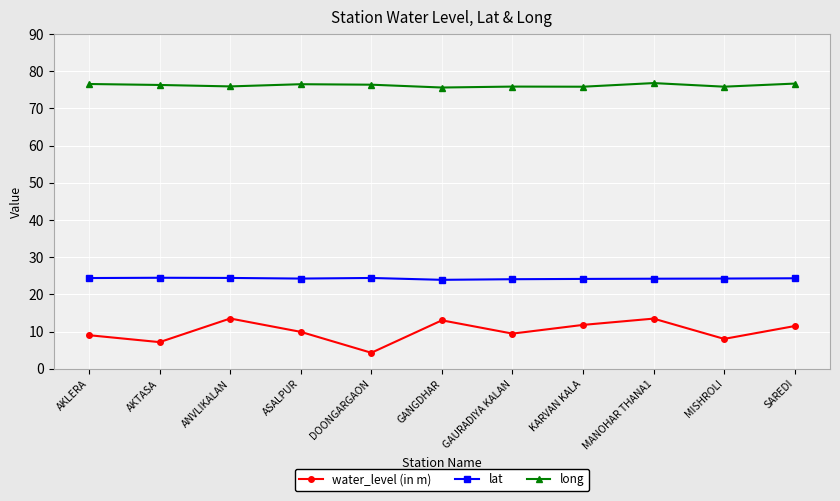

Which series has the largest range (max minus min)?

water_level (in m)